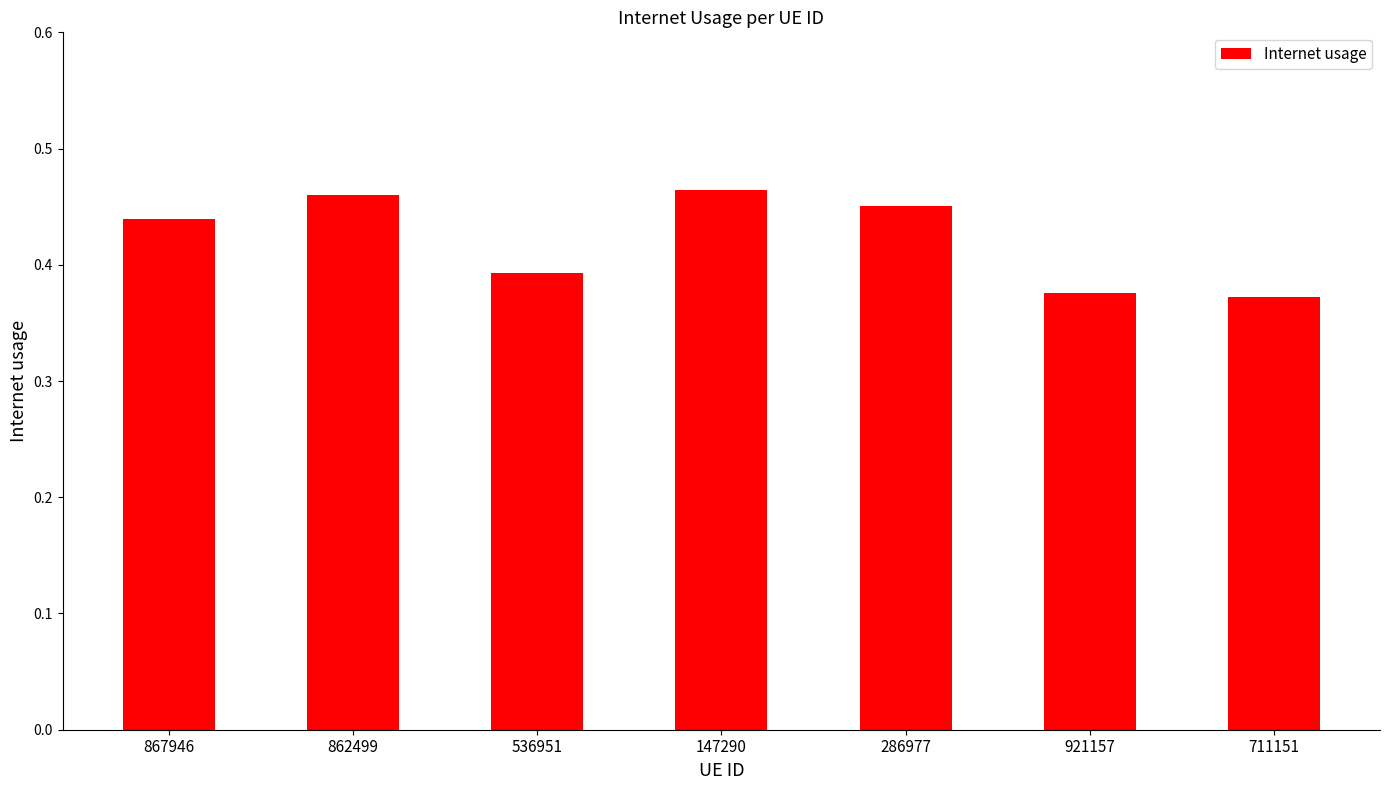

Count the values in the range 0 to 1.

7